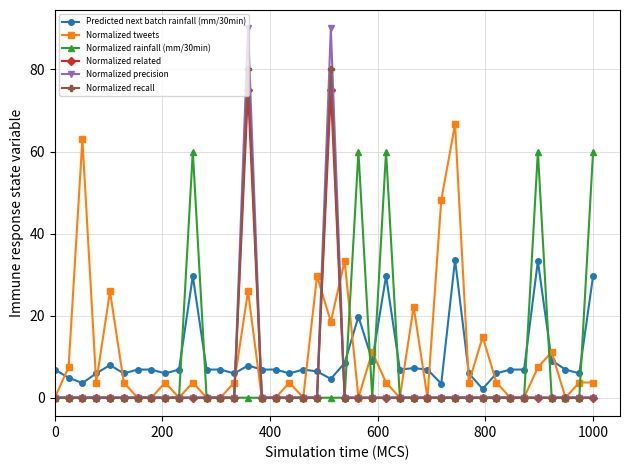

What are all the series names shown in the legend?

Predicted next batch rainfall (mm/30min), Normalized tweets, Normalized rainfall (mm/30min), Normalized related, Normalized precision, Normalized recall